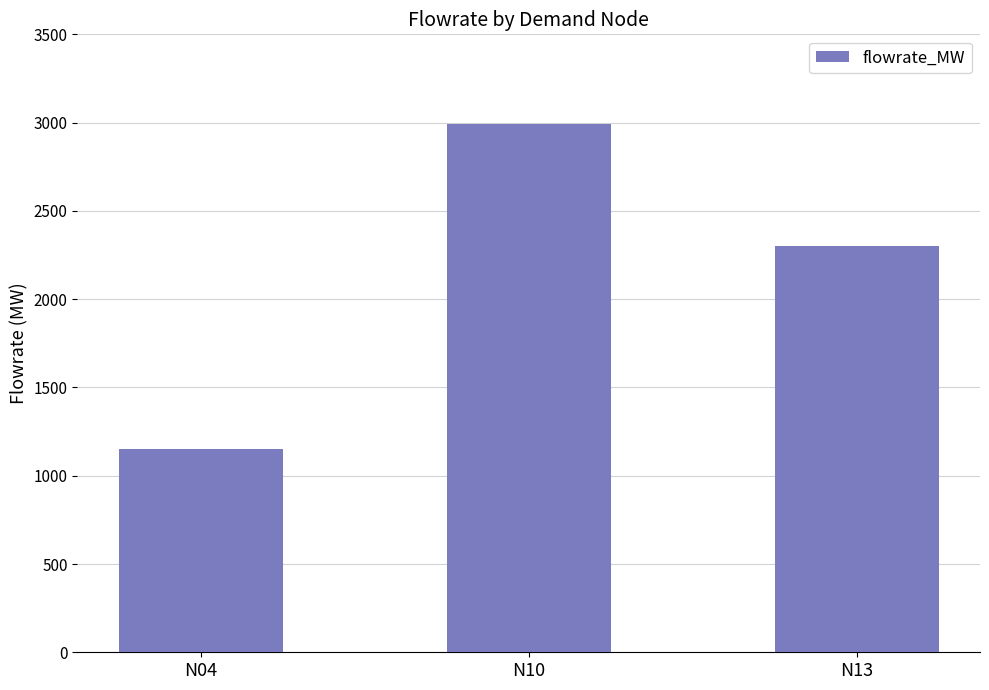

List the labels in order of value, largest first.

N10, N13, N04